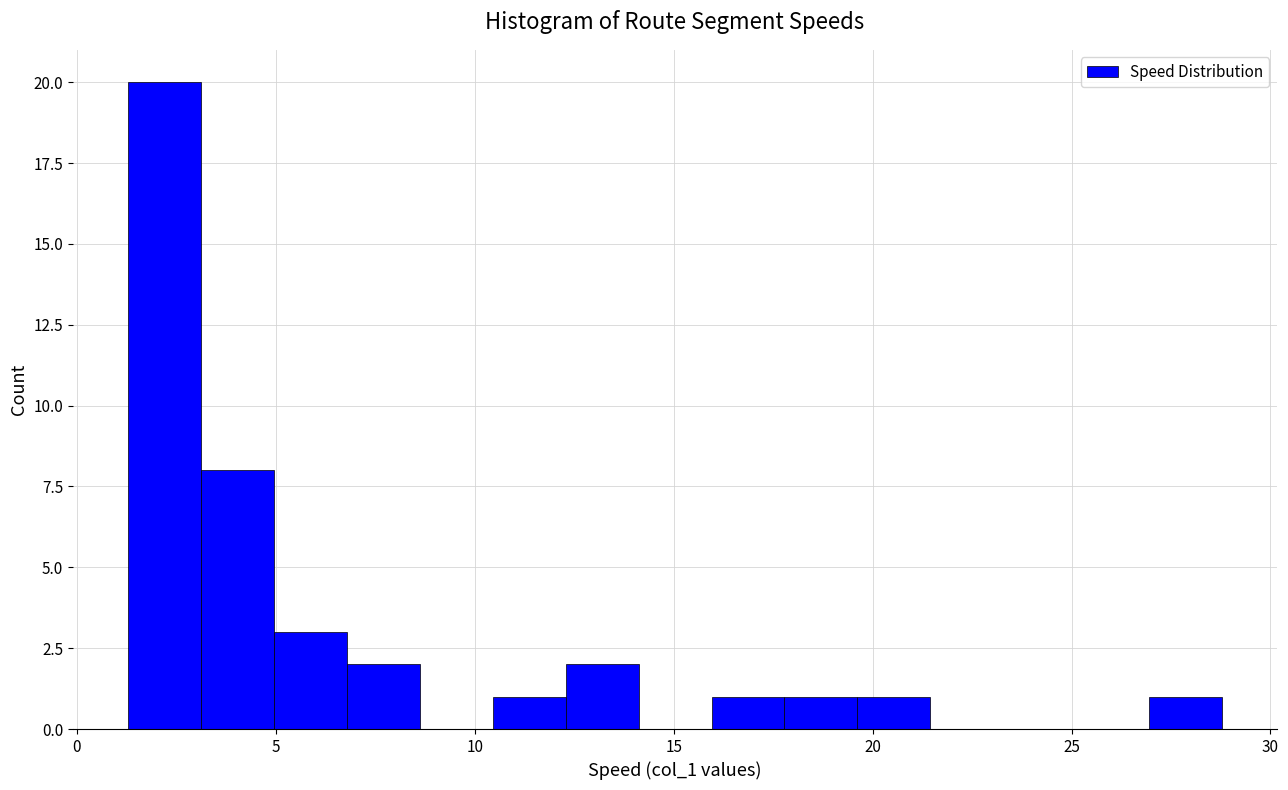

Read against the x-axis, roughly where is the centre of the tallest bar?

2.0